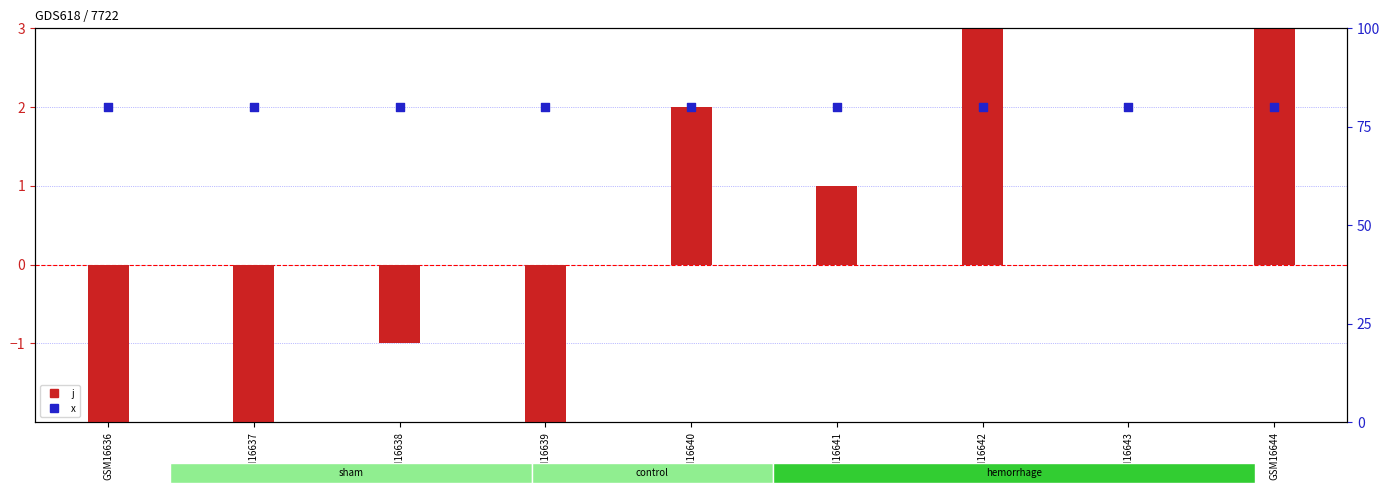

Which series has the largest total across all categories?

x